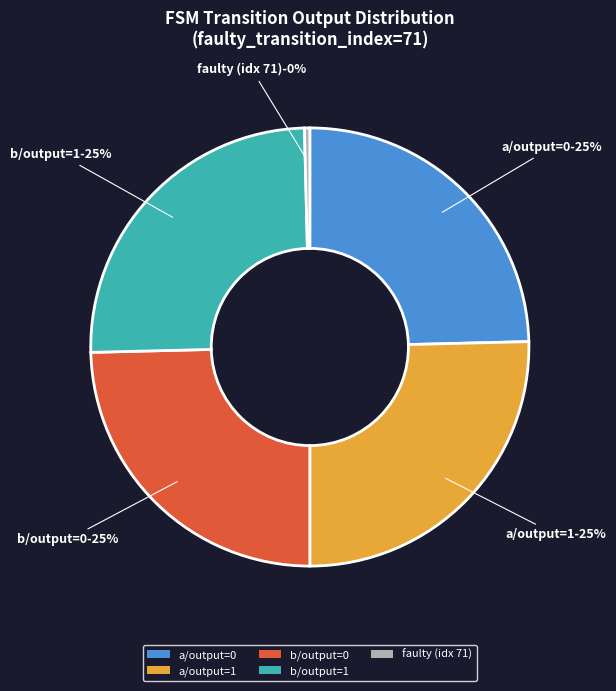

Which slice is the smallest?

faulty (idx 71)